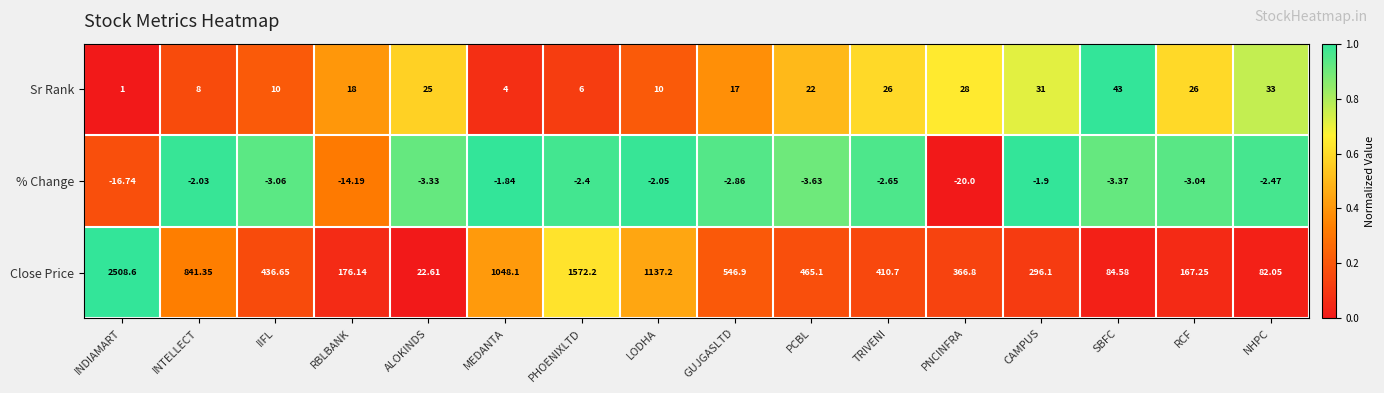

Which series has the largest total across all categories?

Close Price